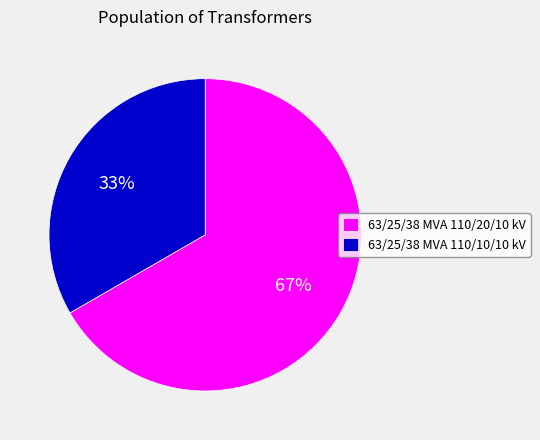

Is the sum of 63/25/38 MVA 110/20/10 kV and 63/25/38 MVA 110/10/10 kV greater than half?

Yes